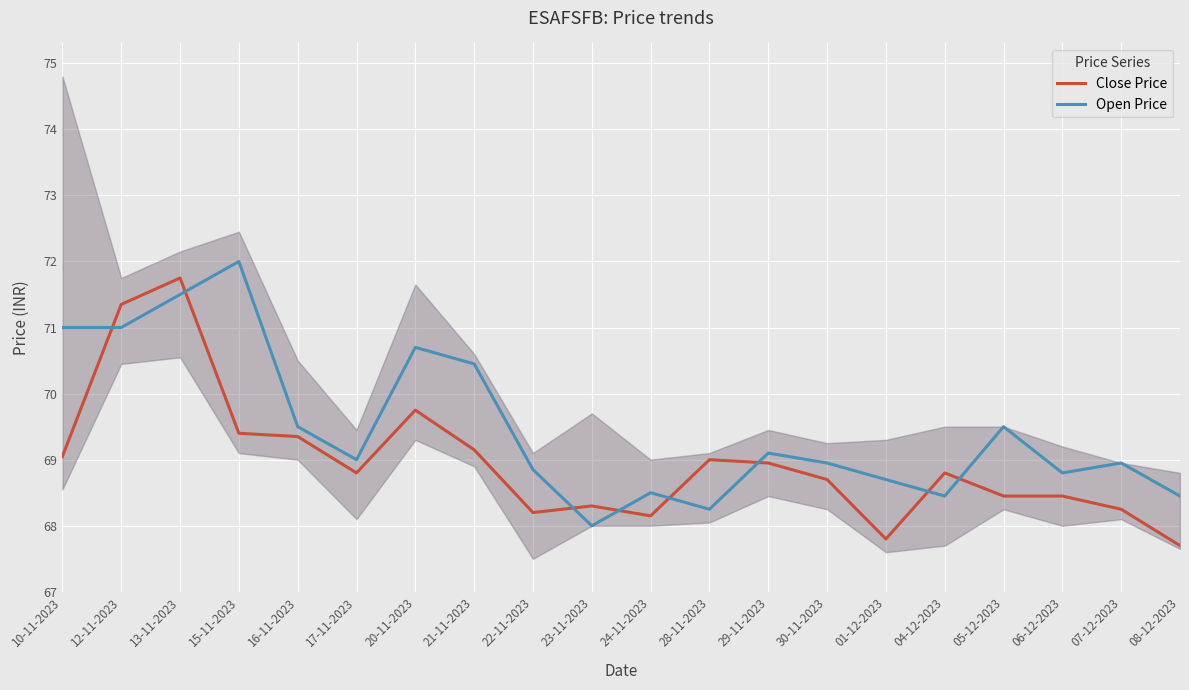

Reading left to right, transcribe all the data shown in this chart.

Close Price: 69.0	71.3	71.8	69.4	69.3	68.8	69.8	69.2	68.2	68.3	68.2	69.0	69.0	68.7	67.8	68.8	68.5	68.5	68.2	67.7
Open Price: 71.0	71.0	71.5	72.0	69.5	69.0	70.7	70.5	68.8	68.0	68.5	68.2	69.1	69.0	68.7	68.5	69.5	68.8	69.0	68.5